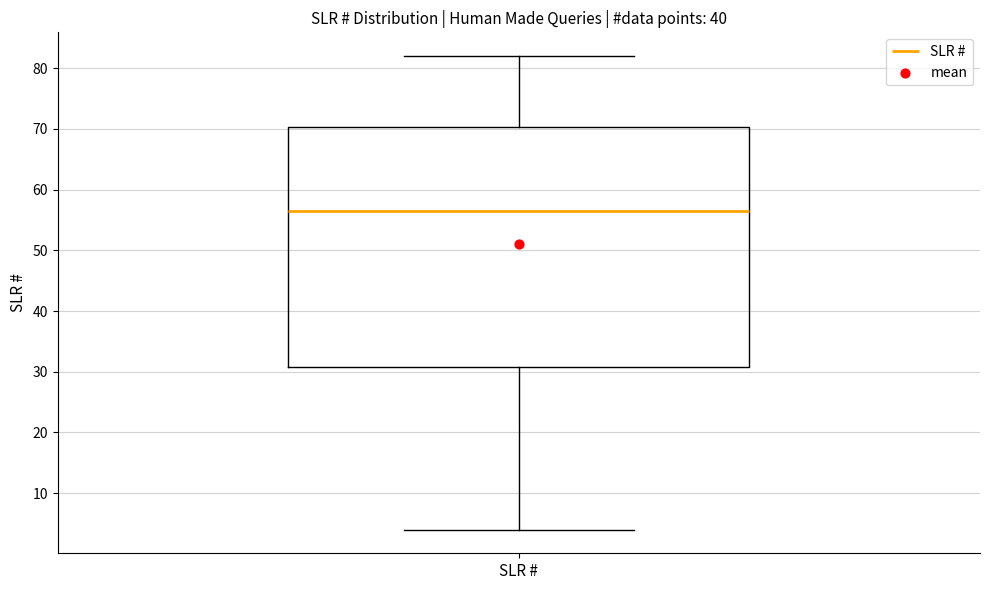

Transcribe this box plot: give where the median line is, the range the box spans, and where the two whiskers end, as read against the y-axis. The values are not printed on the chart, so give them approximately, as read against the axis.

median 57, box 31 to 70, whiskers 4 to 82